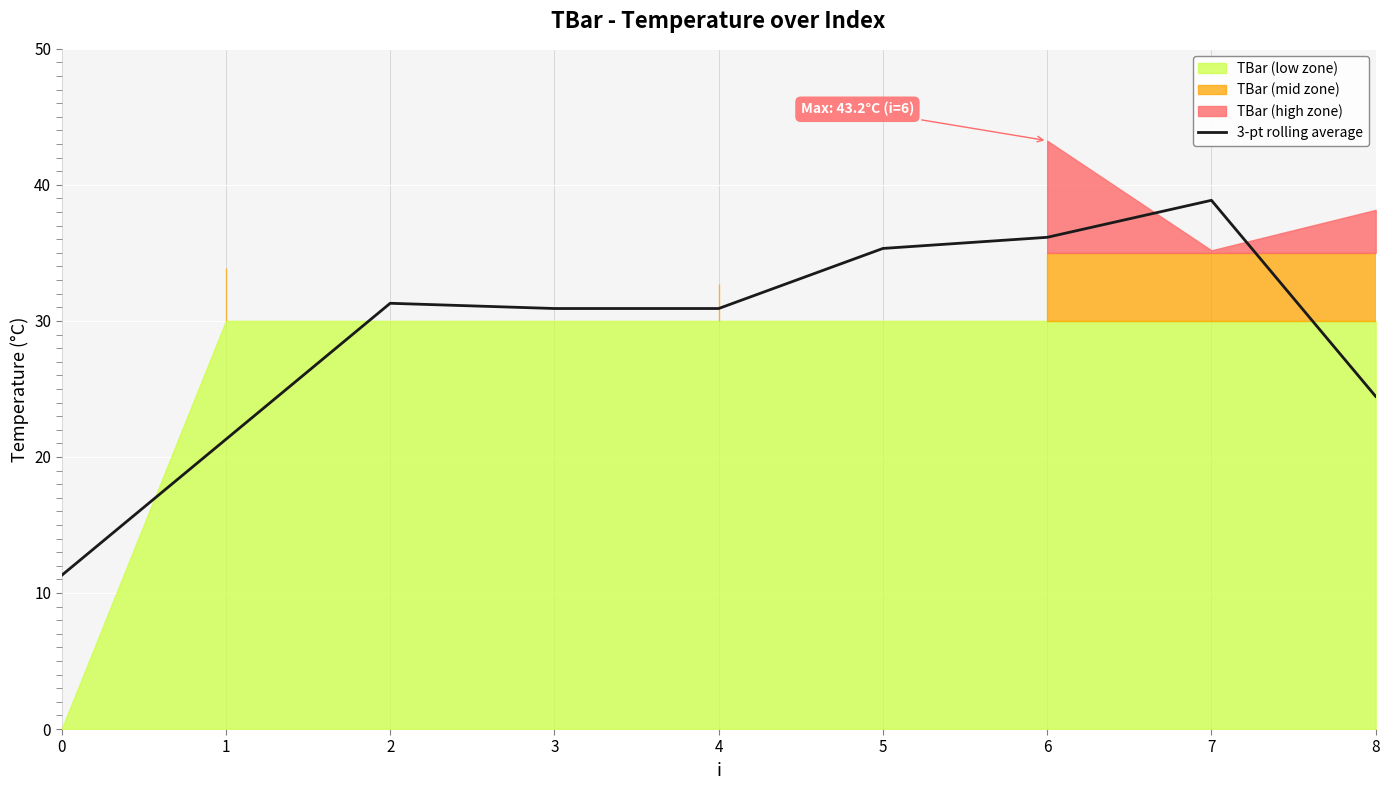

What is the lowest value of the 3-pt rolling average series?

11.3